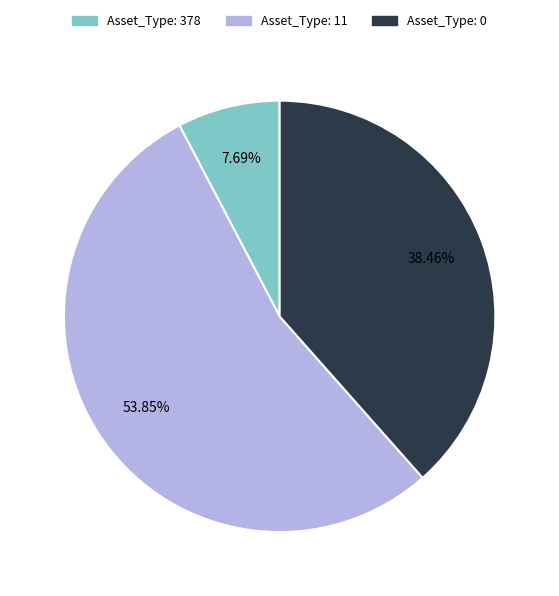

Is there any slice that represents more than half of the pie?

Yes